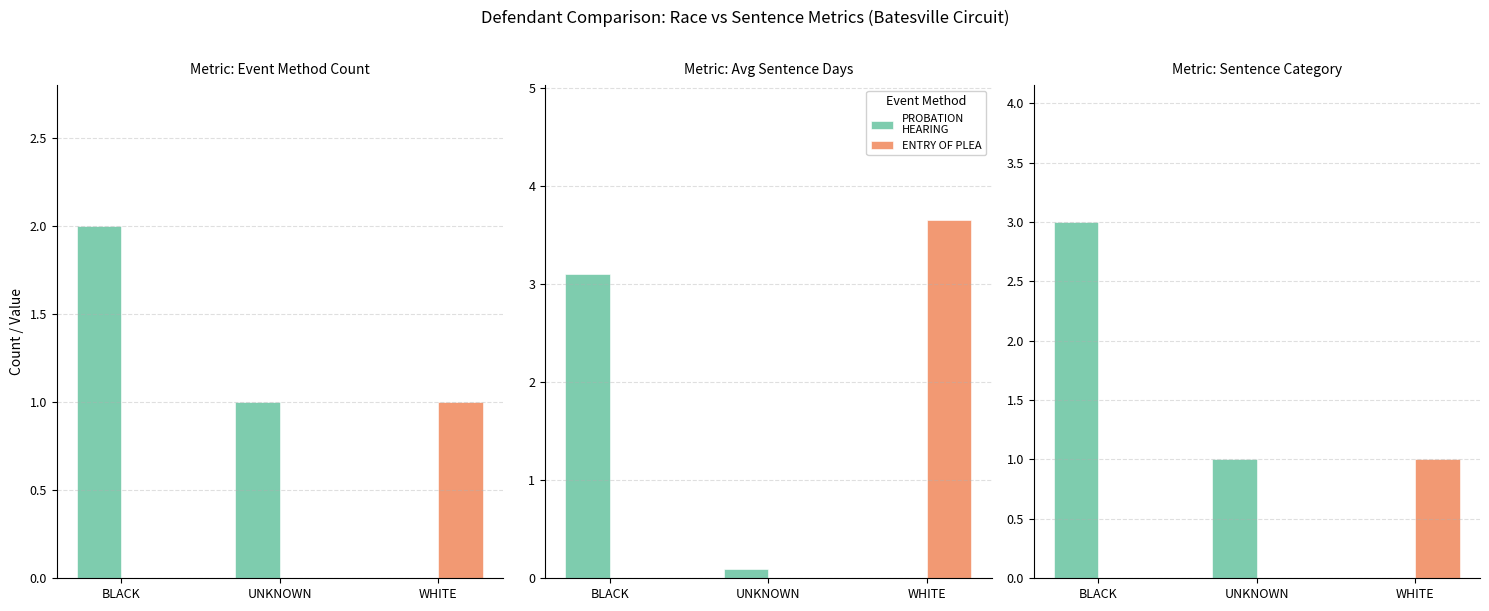

What is the label of the 3rd bar from the left?

WHITE